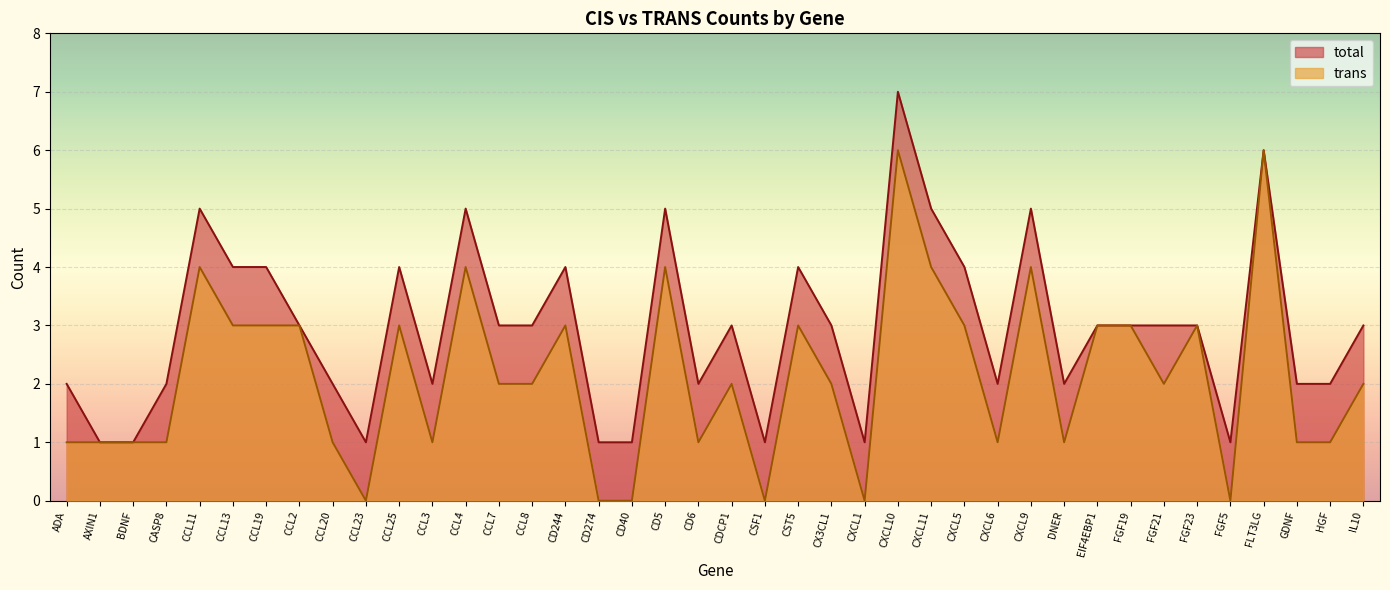

True or false: total and trans intersect in this chart.

False